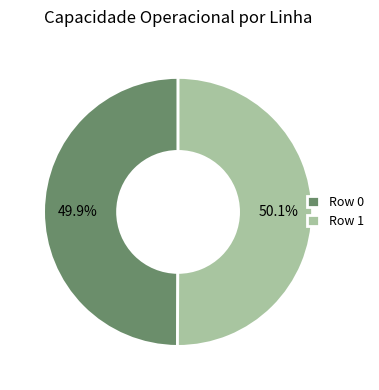

What portion of the pie excludes Row 0?

50.1%